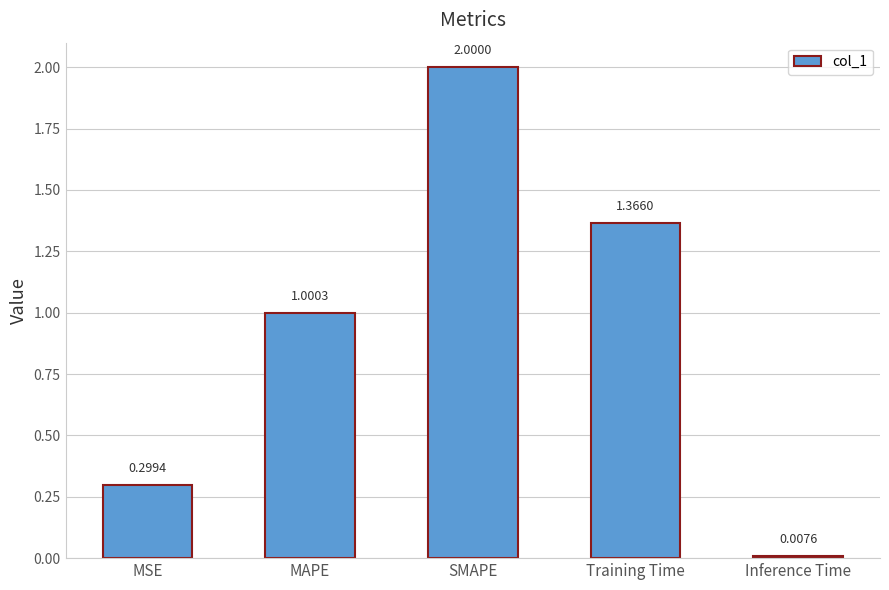

At which category does the chart reach its minimum across all series?

Inference Time